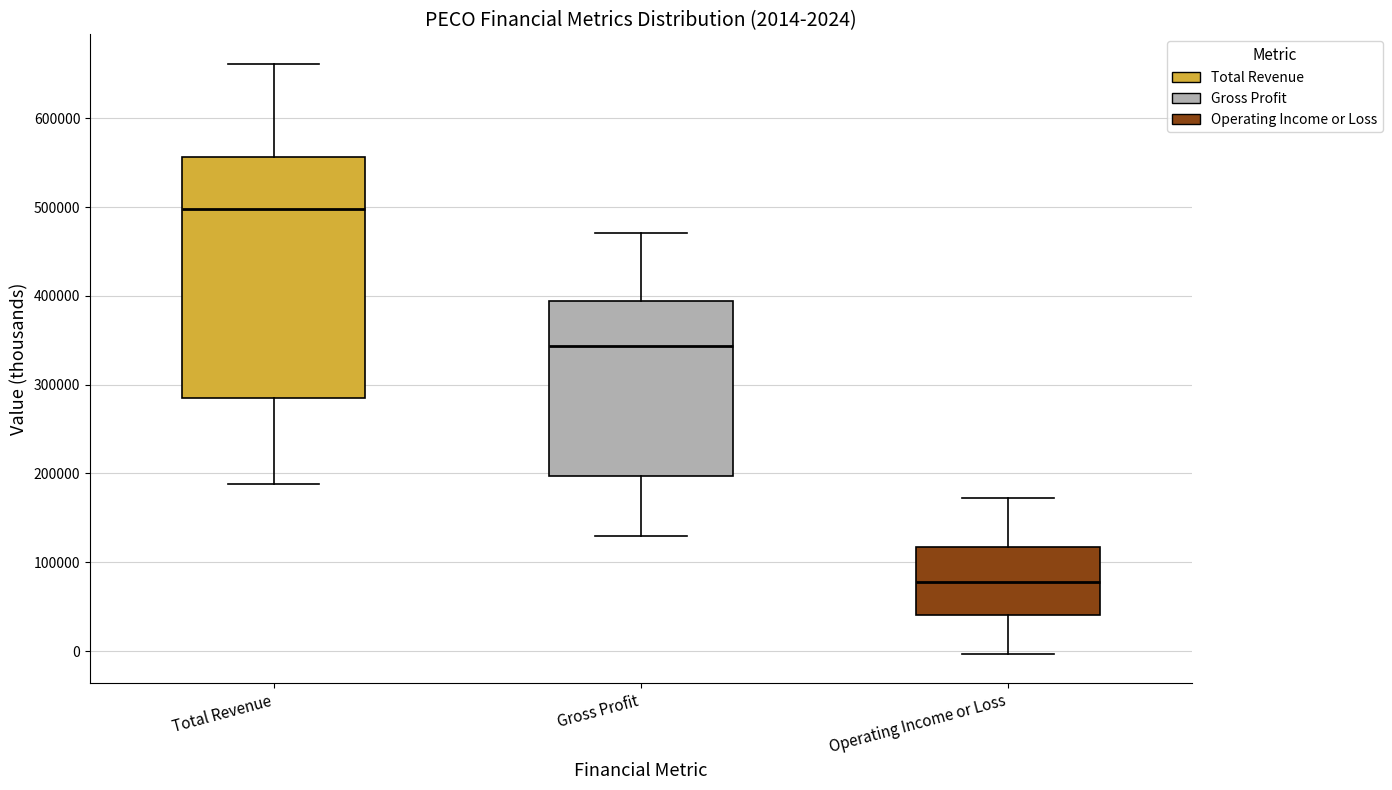

Which box has the highest median line?

Total Revenue